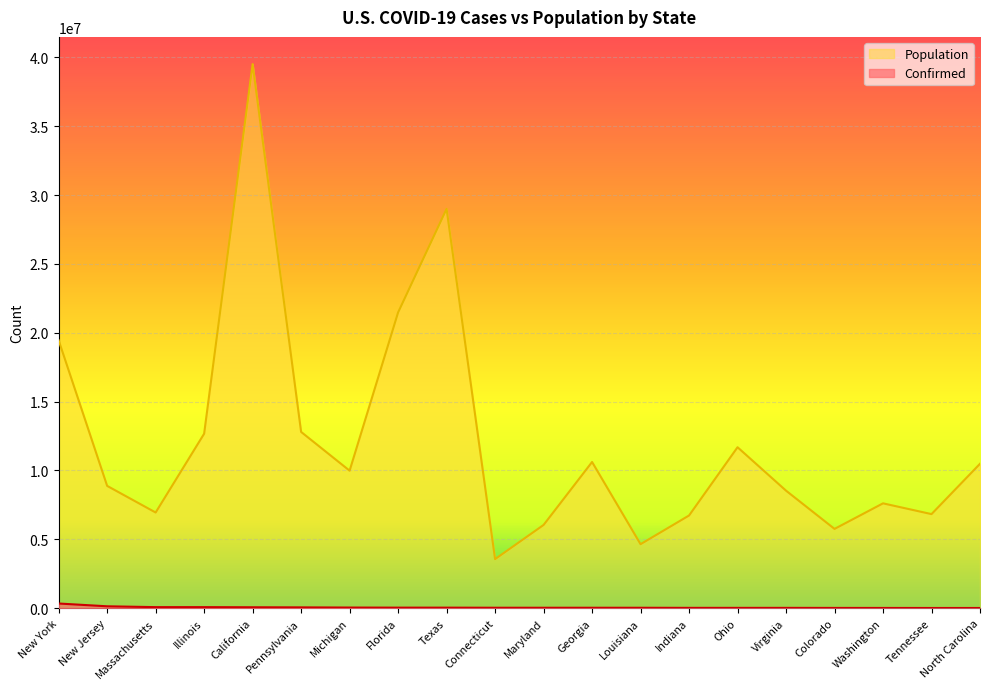

At Virginia, list the series in order from largest to smallest.

Population, Confirmed